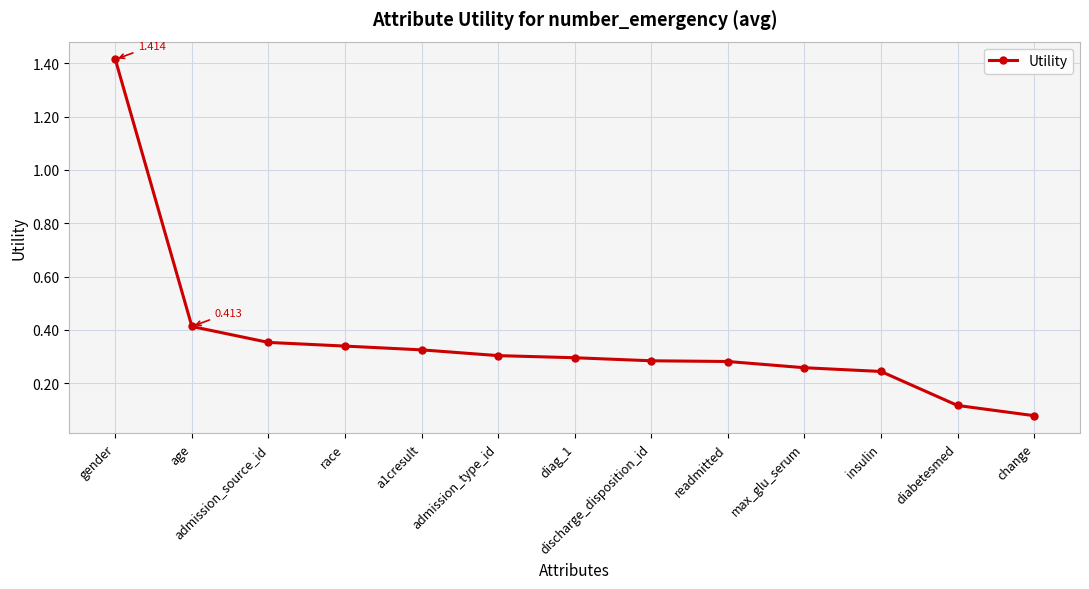

Between age and gender, which is larger?

gender